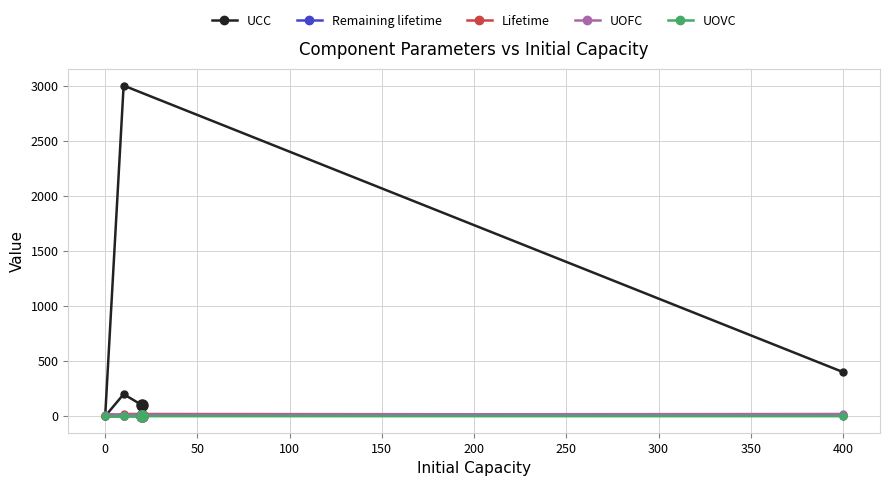

Which series has the widest spread of values?

UCC